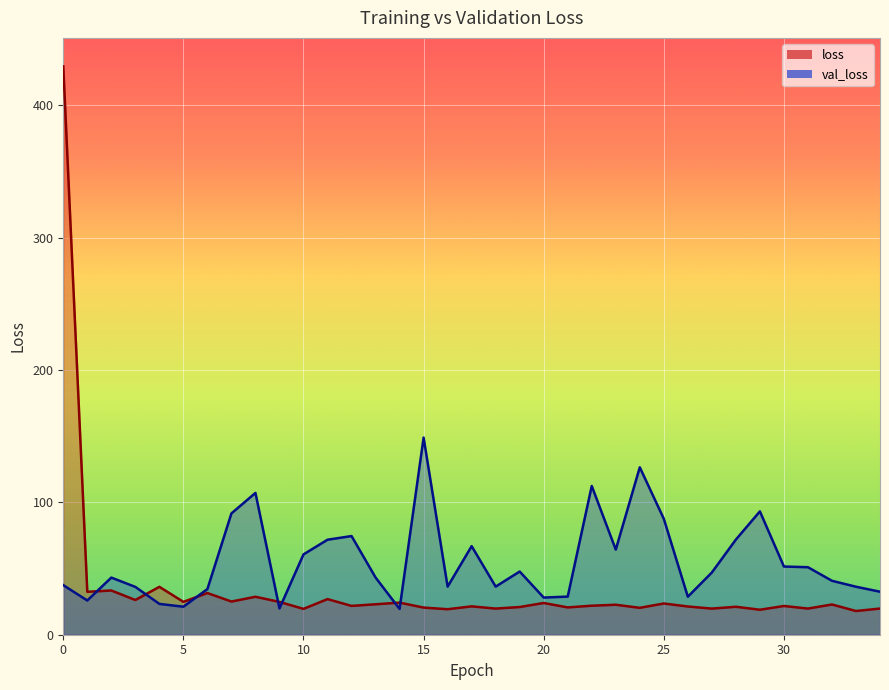

List the series in order of their overall mean, highest first.

val_loss, loss